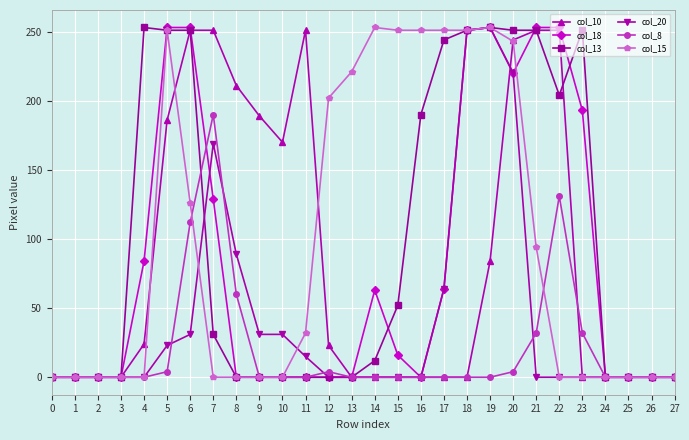

What is the spread (max minus min) of values at 9?

189